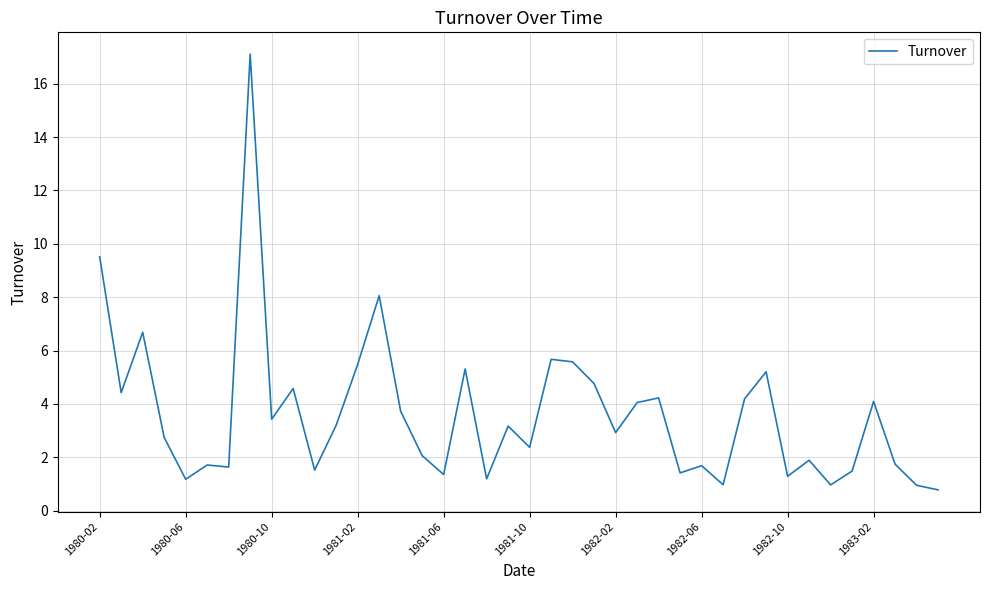

What is the difference between the maximum and minimum values?

16.3